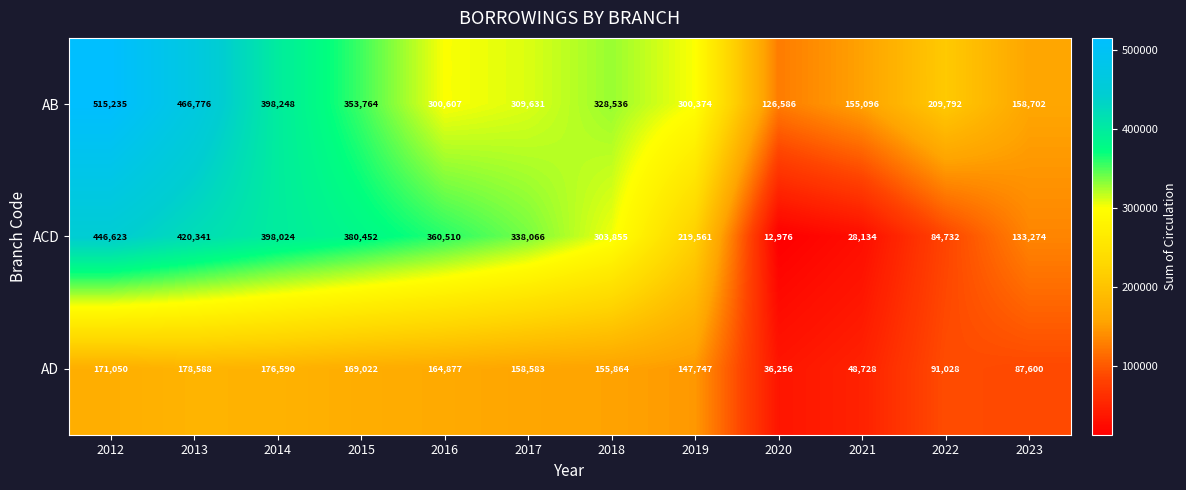

What is the greatest value displayed?

515235